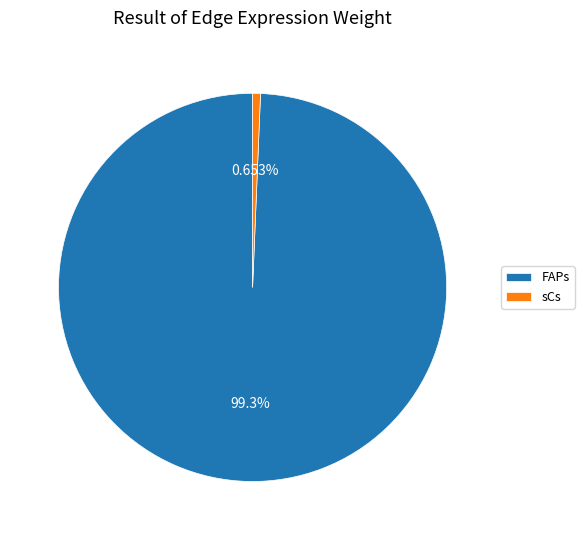

What percentage is the sCs slice, to the nearest percent?

1%